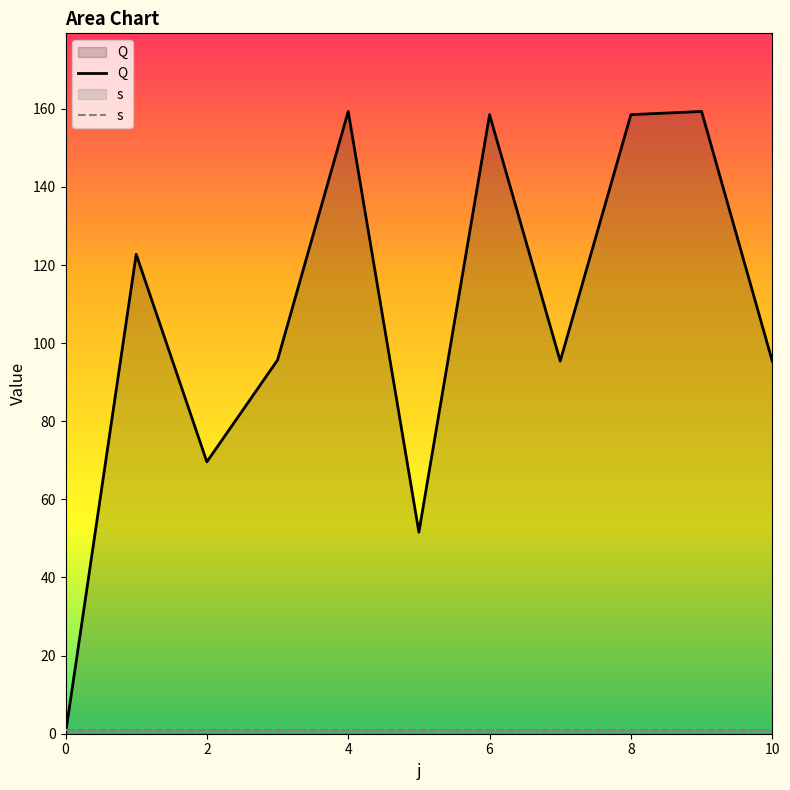

What is the value of the Q point at the 9th from the left?

159.3